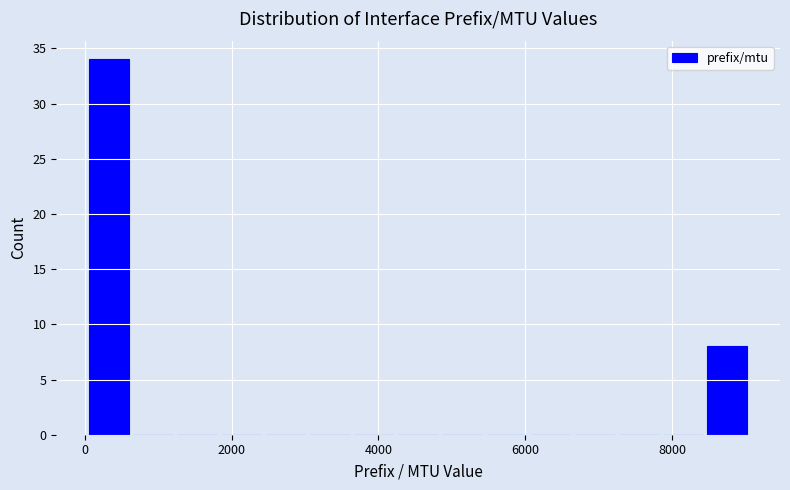

Around what value on the x-axis is the tallest bar? Give the approximate position of its centre, as read against the axis.

400